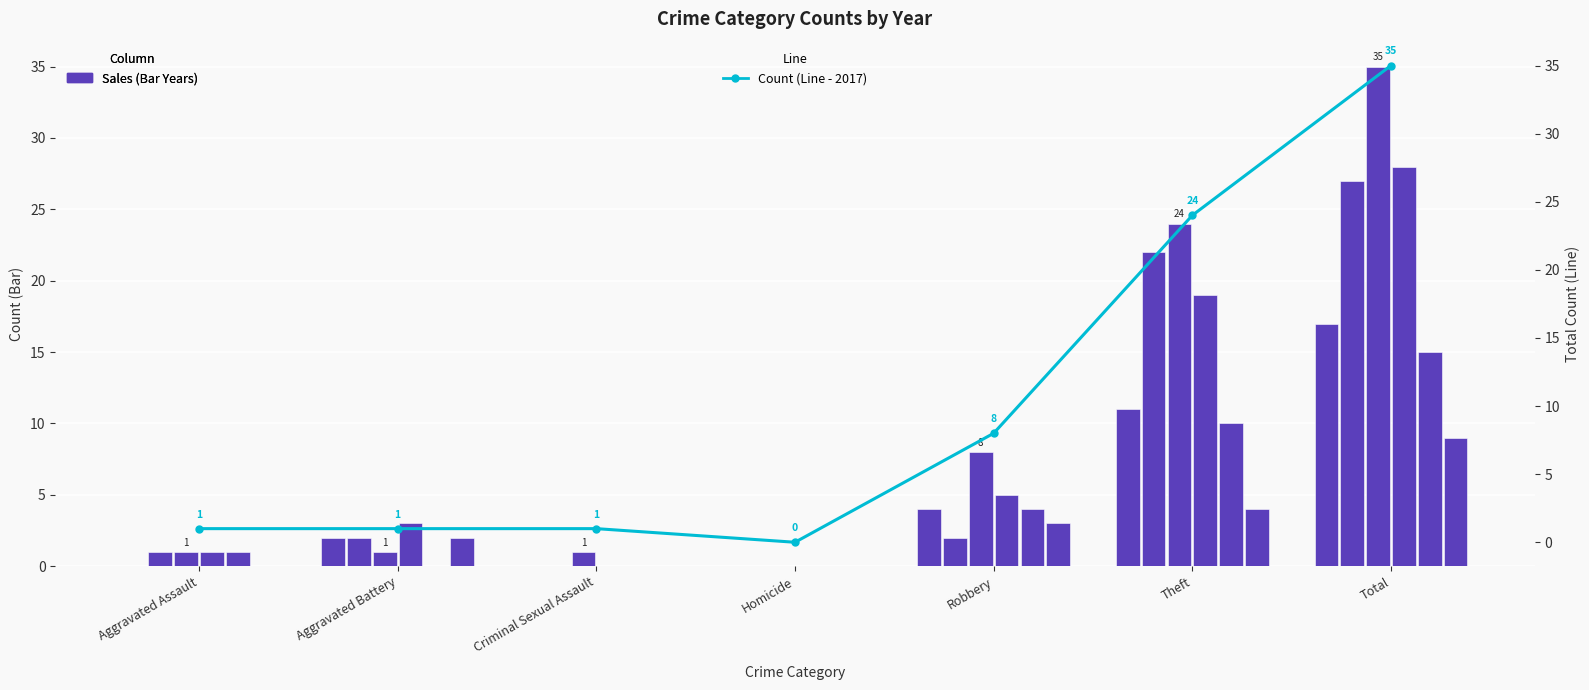

At which label does the data first exceed 1?

Robbery